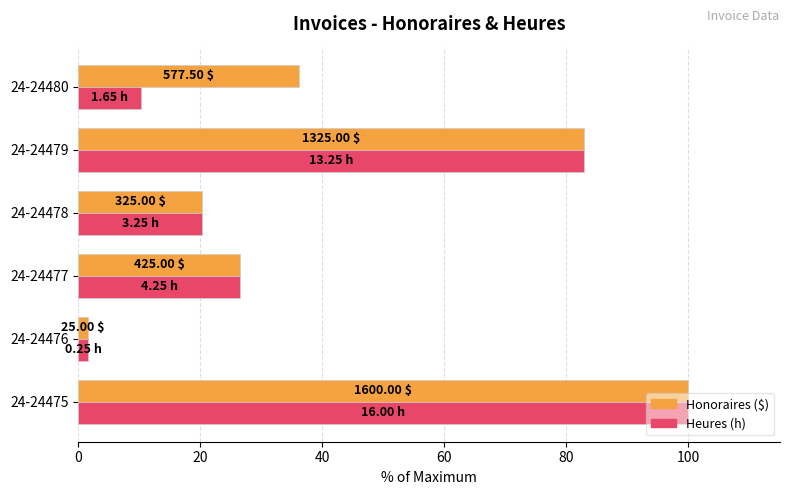

The Heures series shows 100.0 at 0. True or false?

True